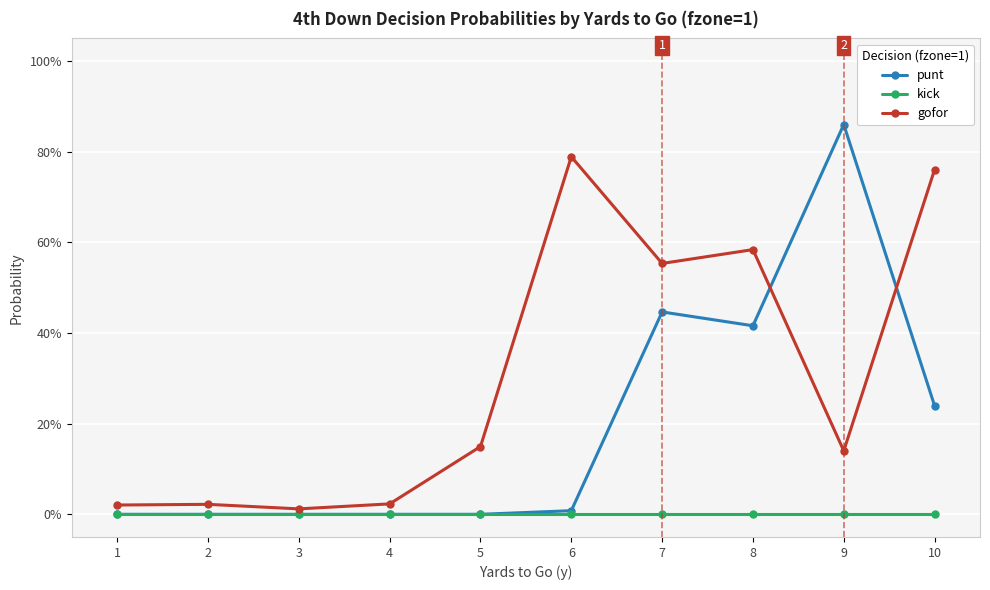

Is the value of gofor at 8 greater than the value of kick at 9?

Yes